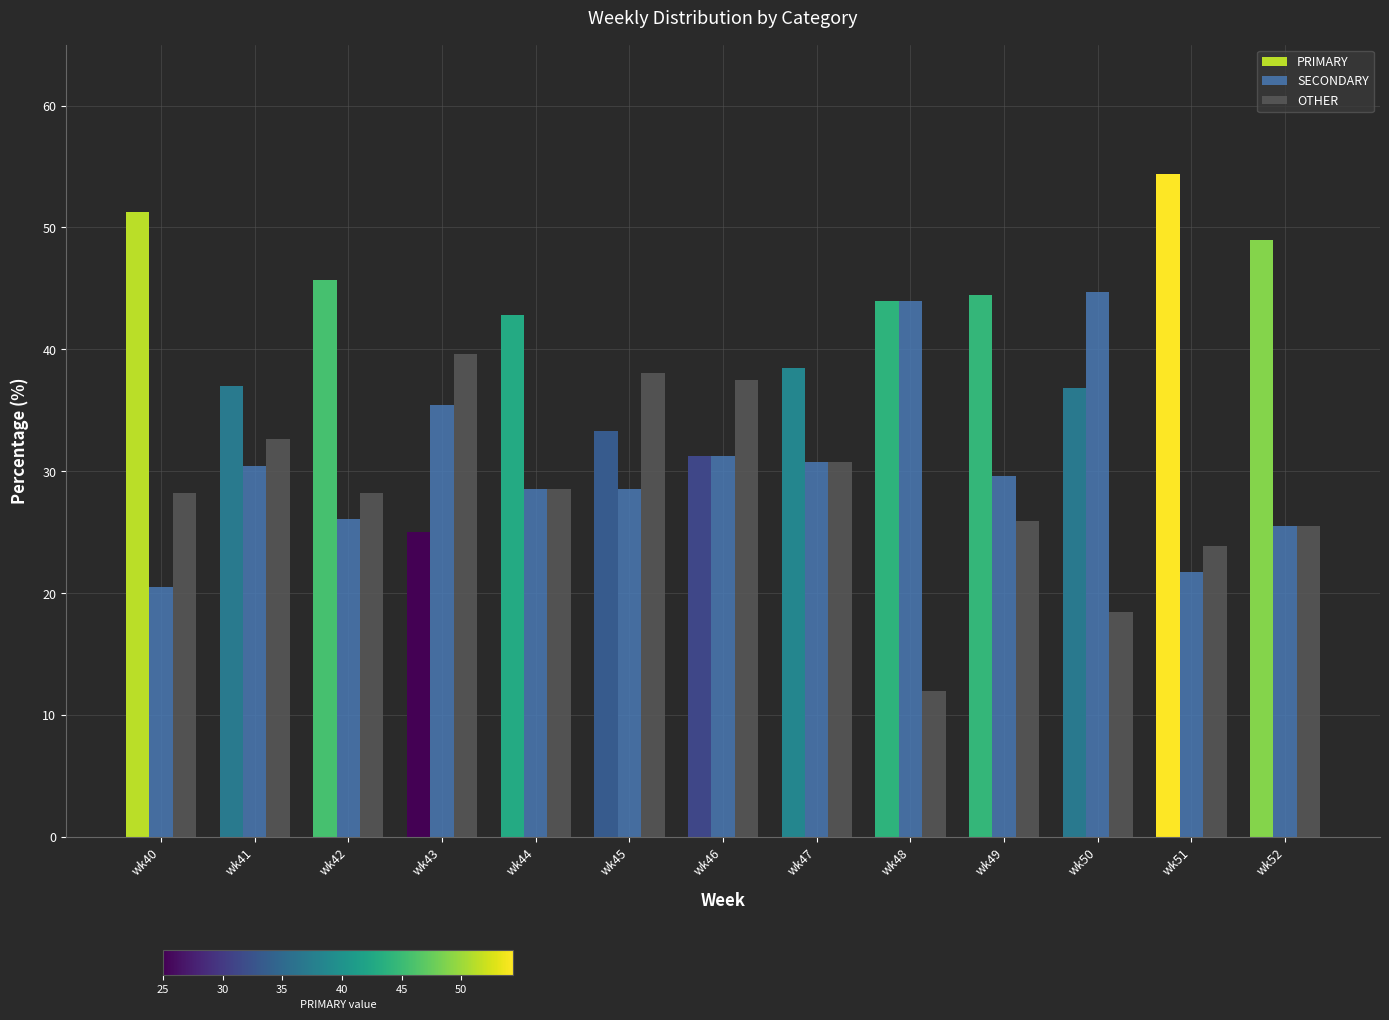

How many bars are there in each group?

3